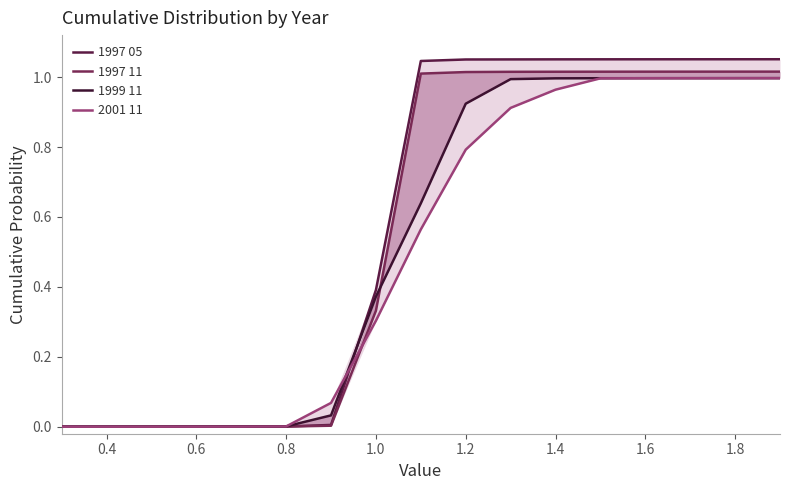

What is the greatest value displayed?

1.1